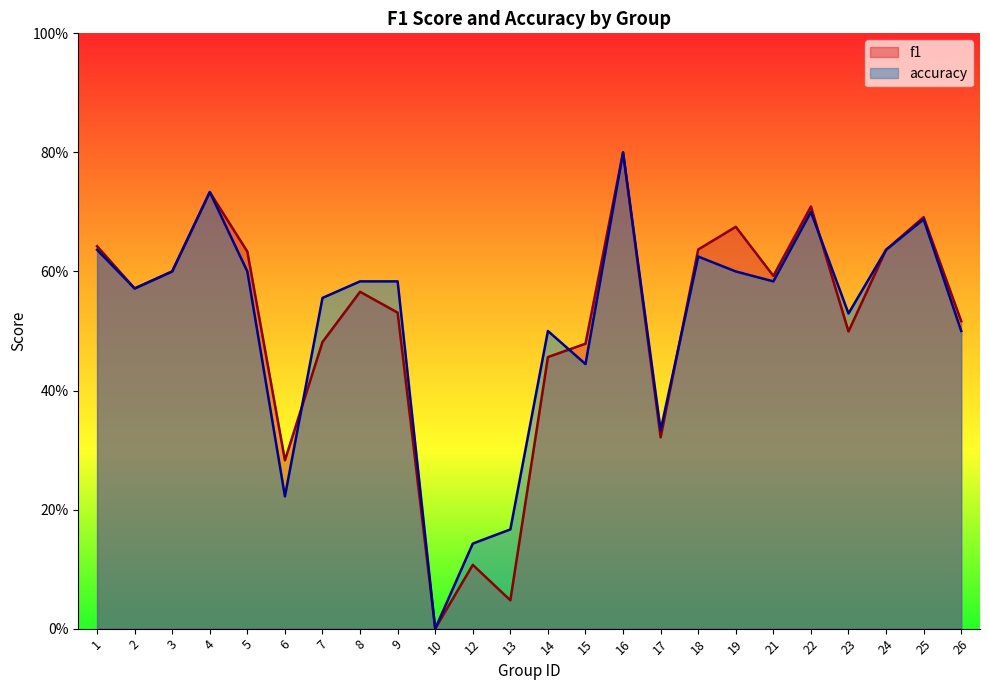

What are all the series names shown in the legend?

f1, accuracy